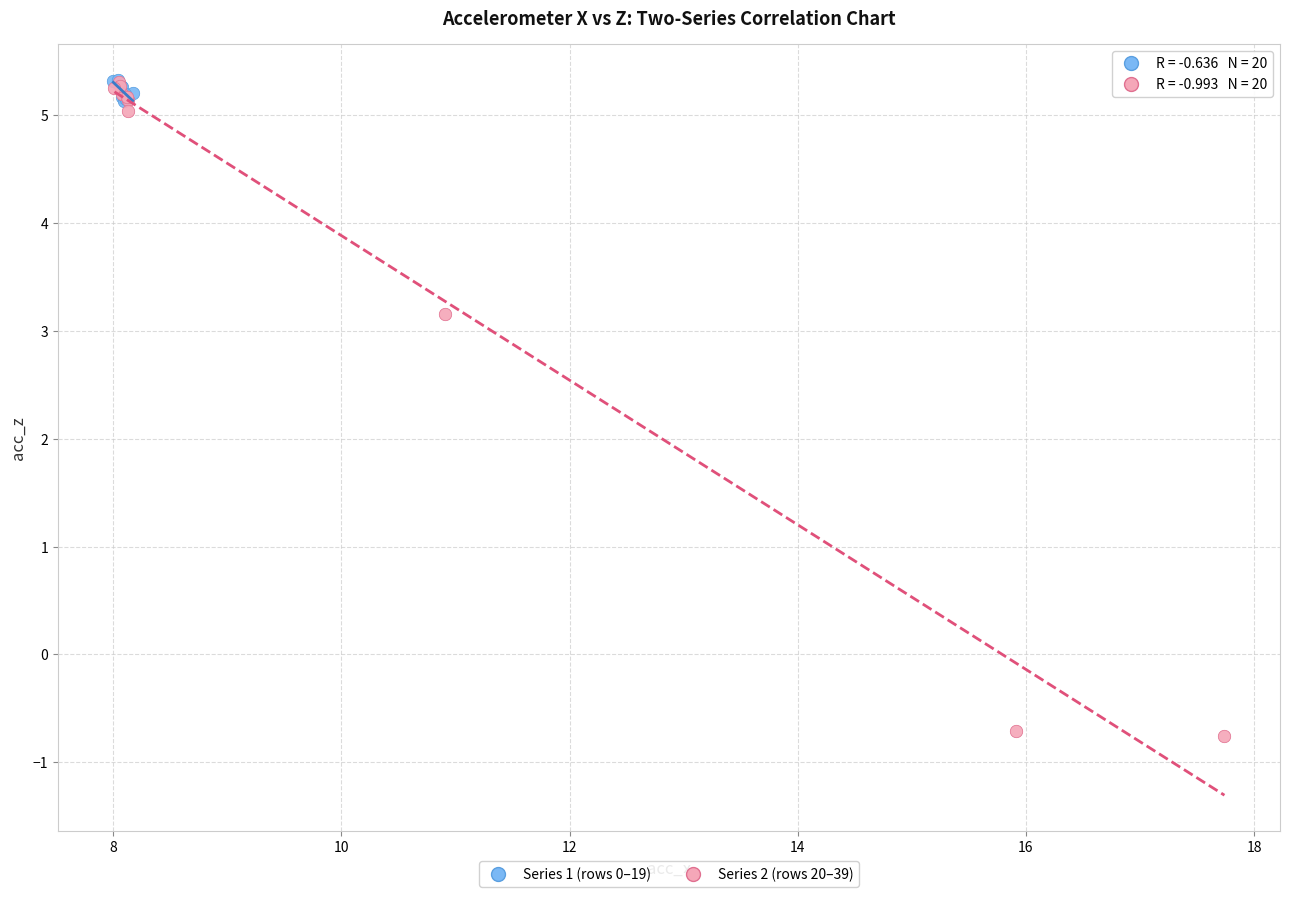

Which series contains the lowest Y value?

Series 2 (rows 20–39)